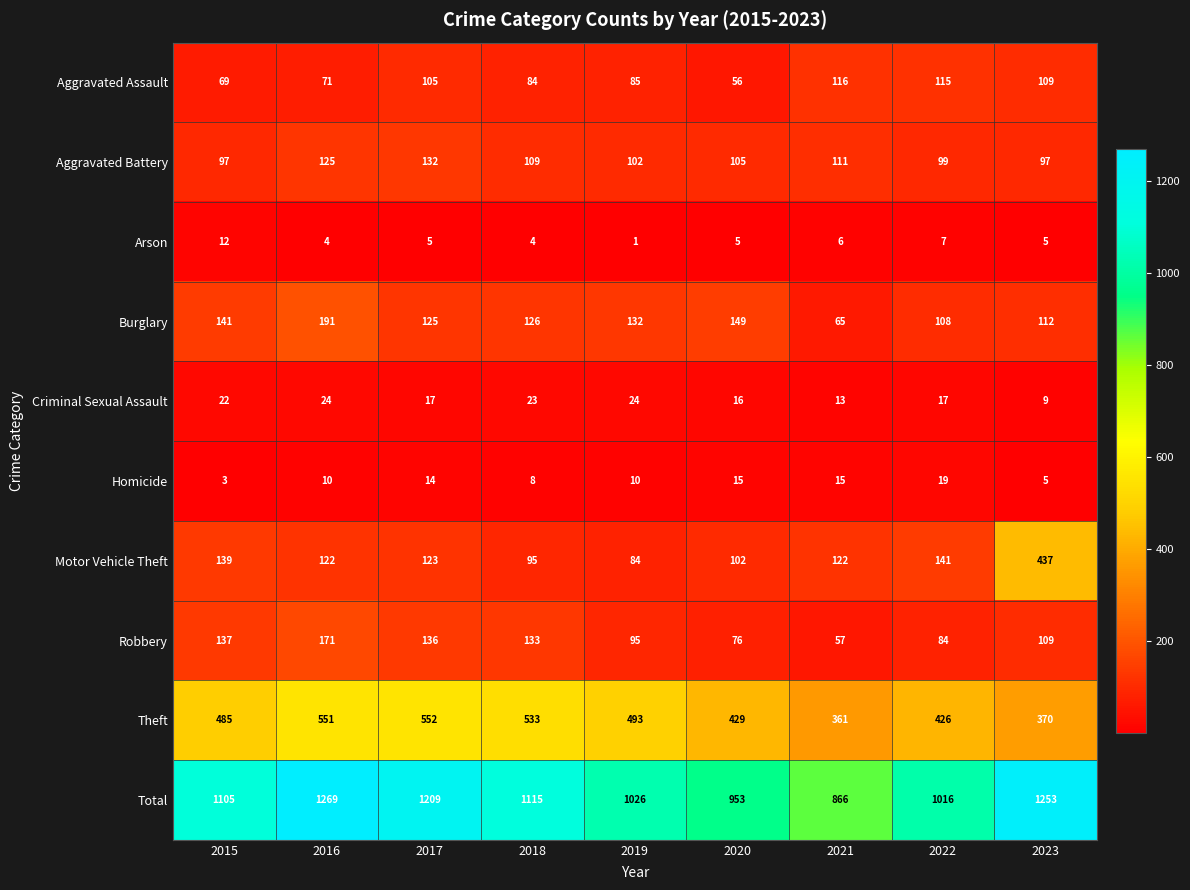

What is the greatest value displayed?

1269